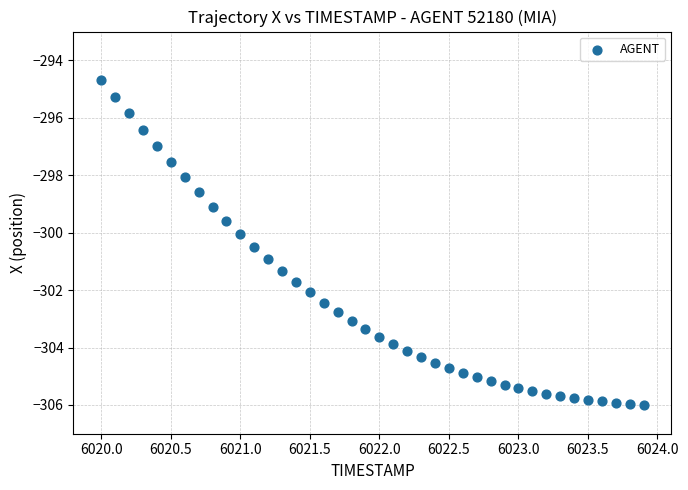

What is the range of X values (max minus min)?

3.9